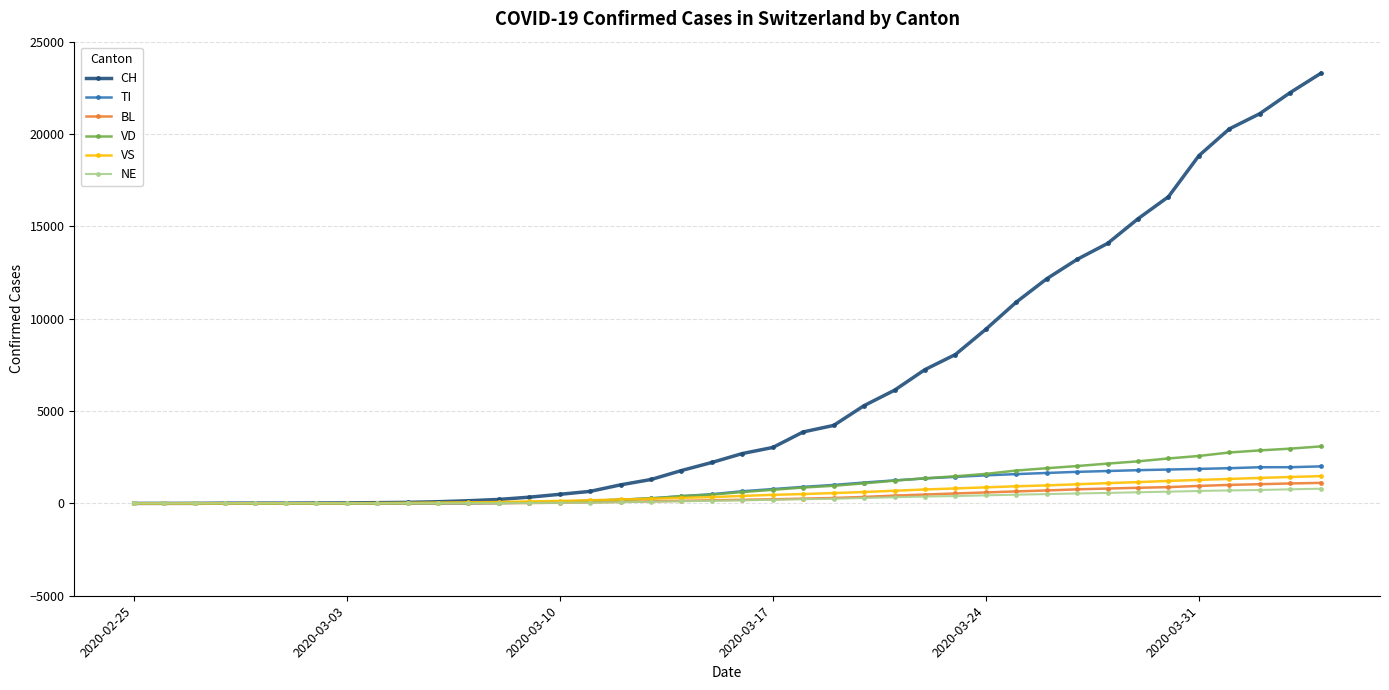

What is the maximum value shown in the chart?

23280